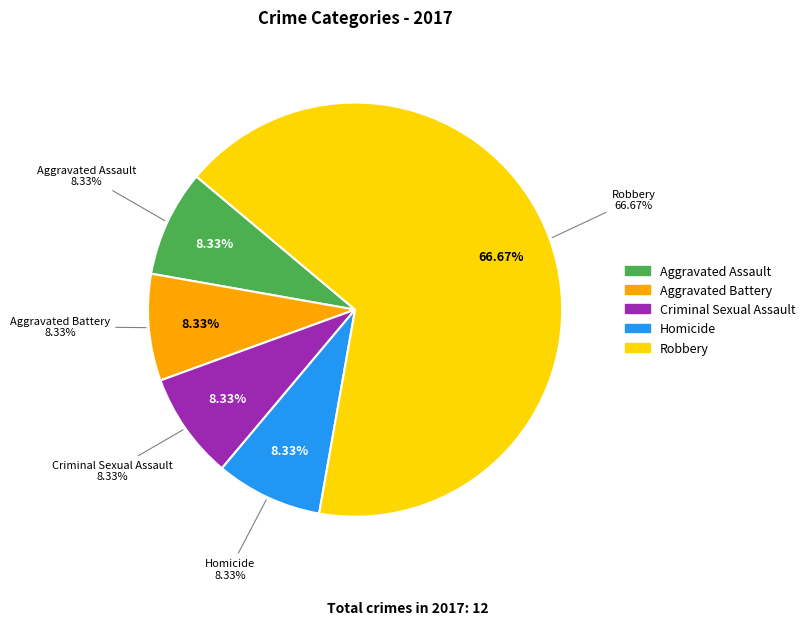

Is it true that Robbery is 67% of the pie?

True